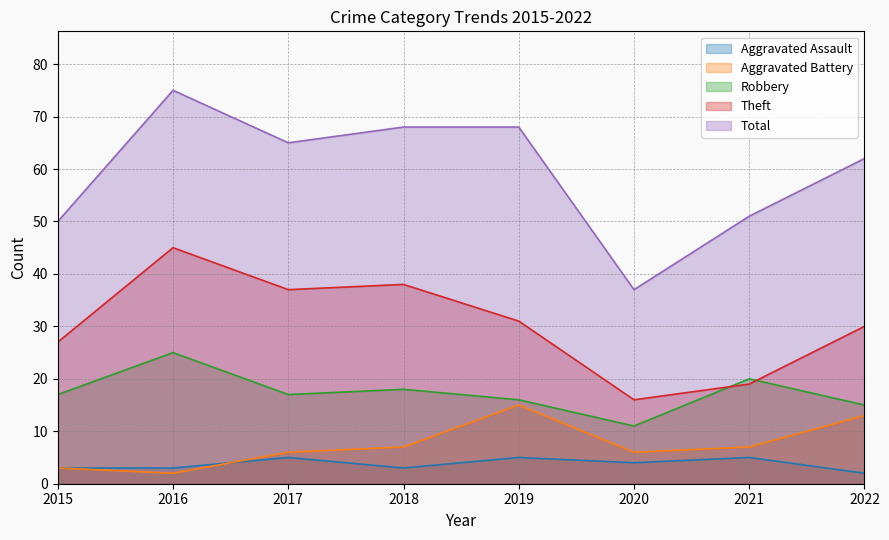

At which category does the chart reach its minimum across all series?

2022